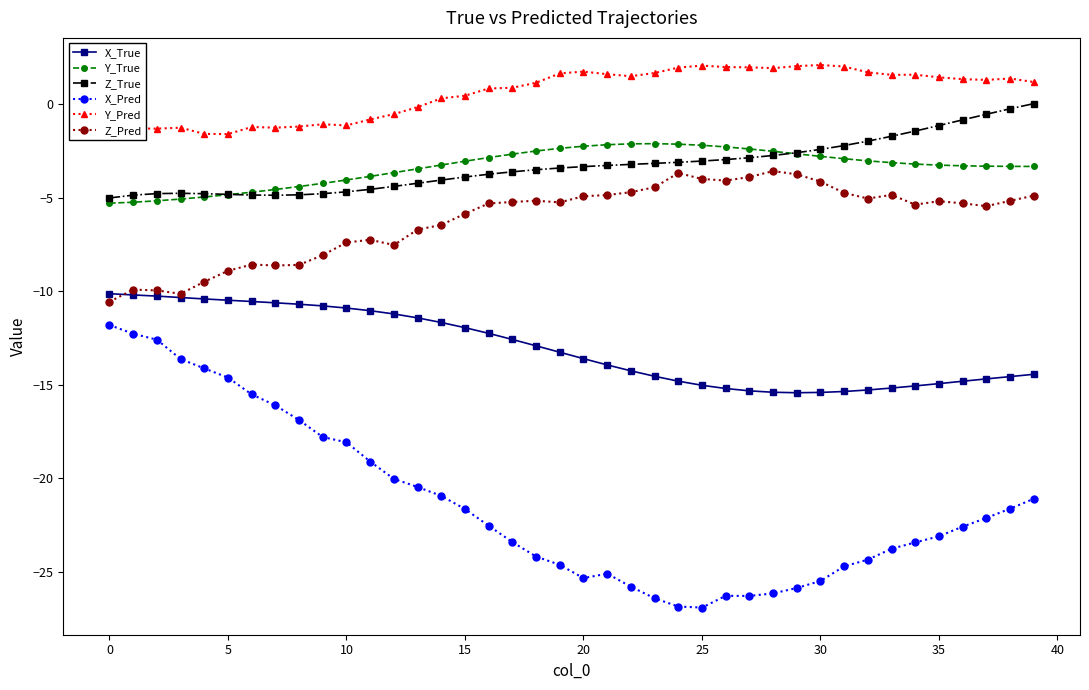

What is the value of the X_True point at the 24th from the left?

-14.5